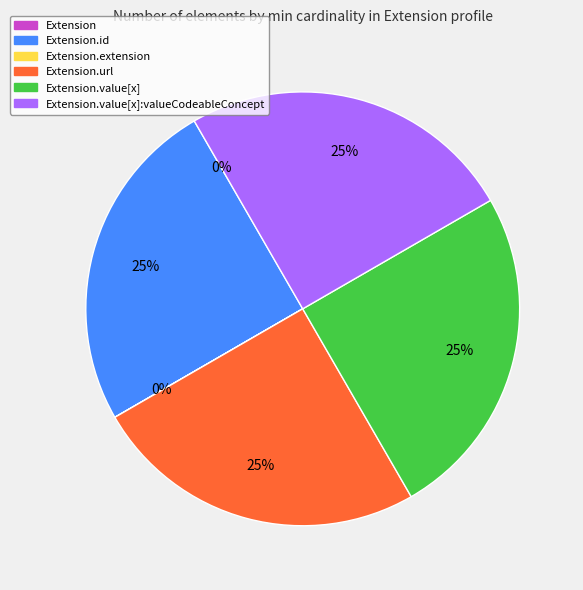

To the nearest percent, what is the difference between the largest and smallest slice percentages?

25%